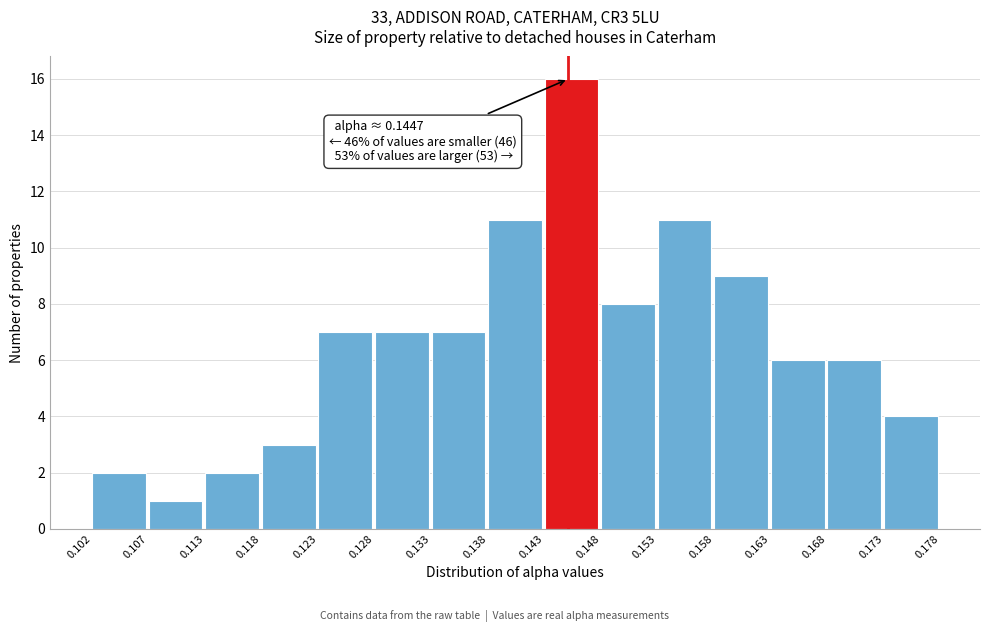

Which range on the x-axis has the tallest bar?

0.143 to 0.148